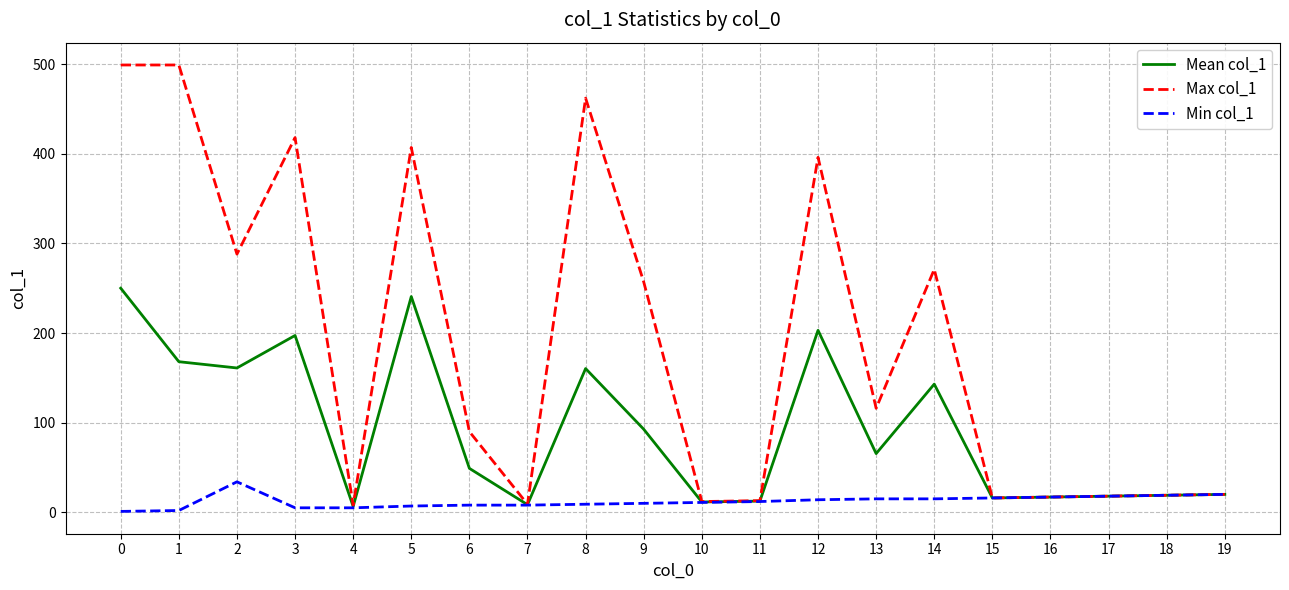

Rank the series by their maximum value, from highest to lowest.

Max col_1, Mean col_1, Min col_1